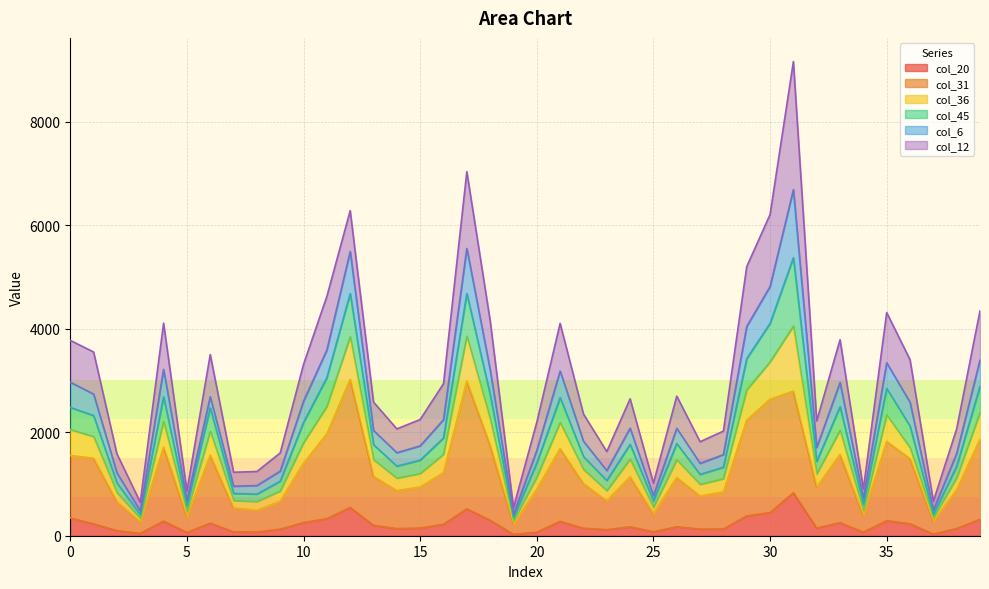

What is the maximum value shown in the chart?

9157